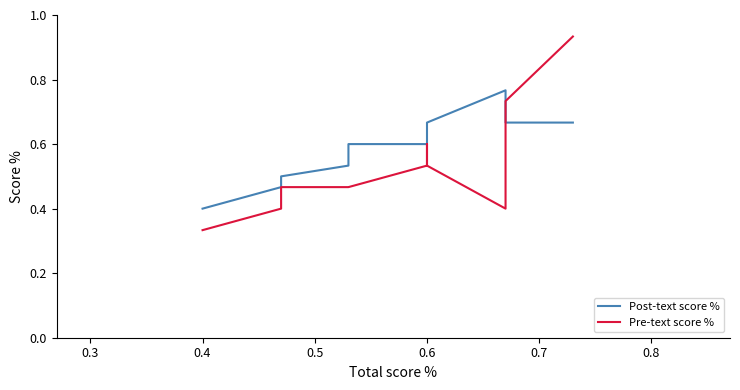

Rank the series by their maximum value, from highest to lowest.

Pre-text score %, Post-text score %